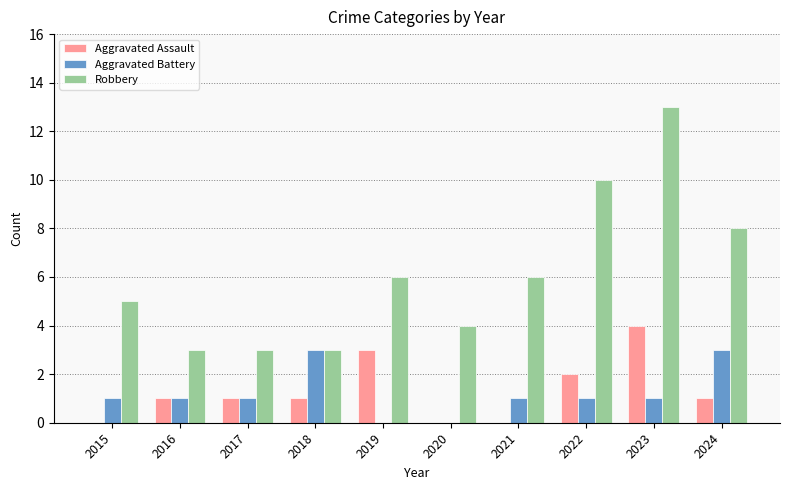

Where is Aggravated Assault nearest to the value 2?

2022